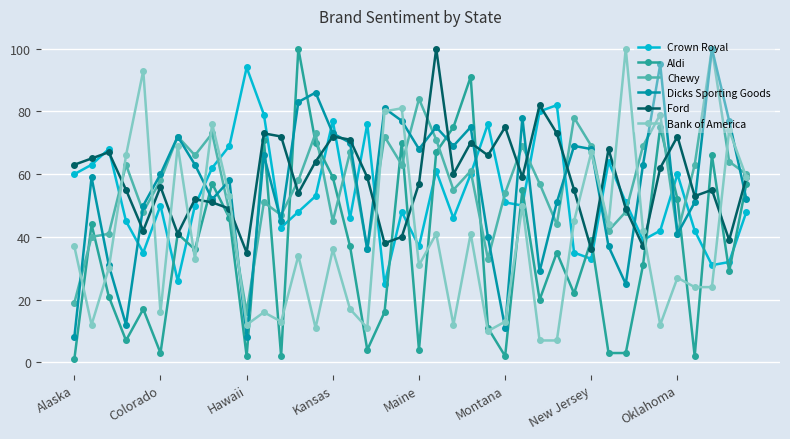

How many series are shown in this chart?

6